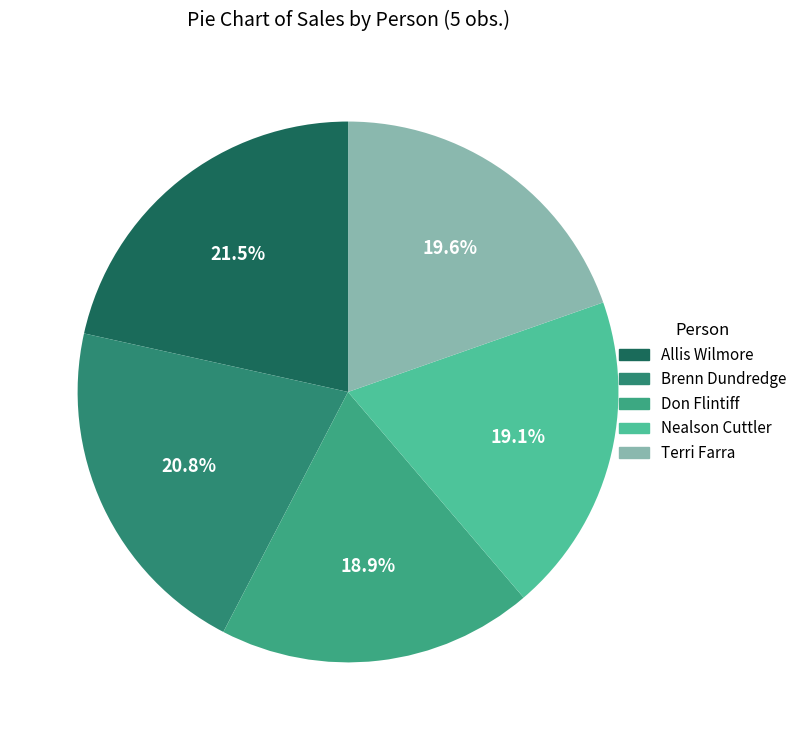

Rank the categories by value from highest to lowest.

Allis Wilmore, Brenn Dundredge, Terri Farra, Nealson Cuttler, Don Flintiff